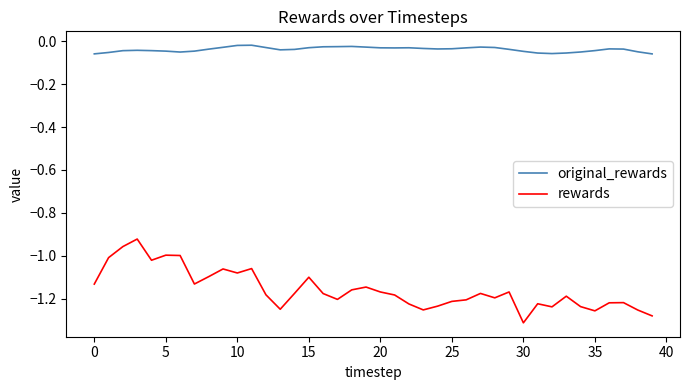

Rank the series by their maximum value, from lowest to highest.

rewards, original_rewards